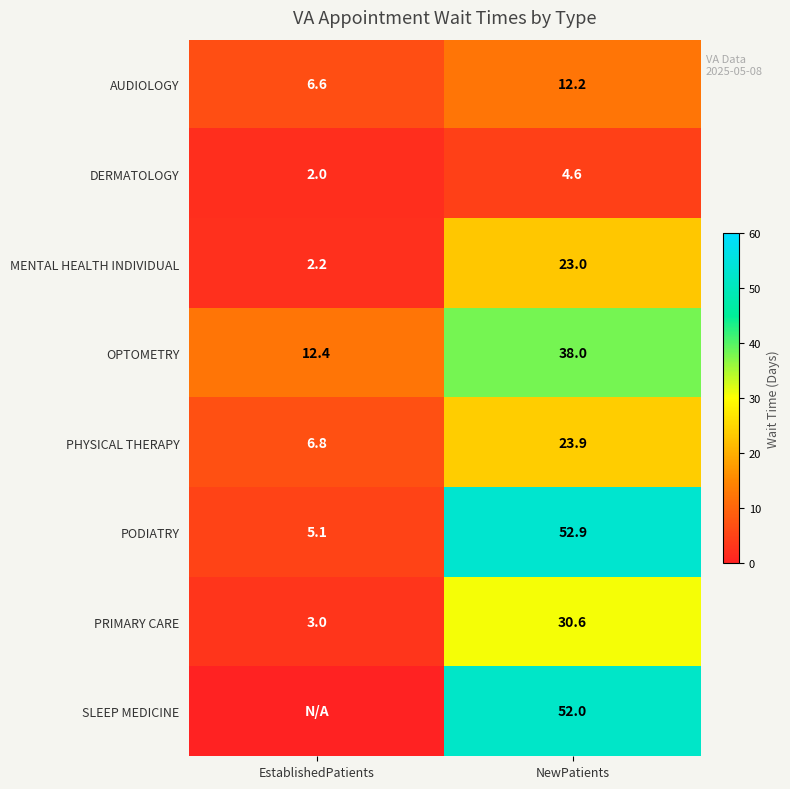

Is the value of PHYSICAL THERAPY at NewPatients greater than the value of SLEEP MEDICINE at NewPatients?

No